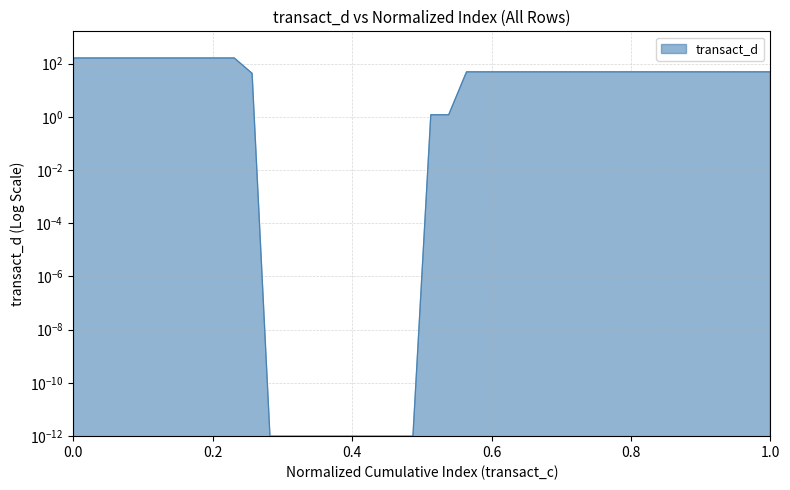

Is it true that the value at 12 is 0.0?

False